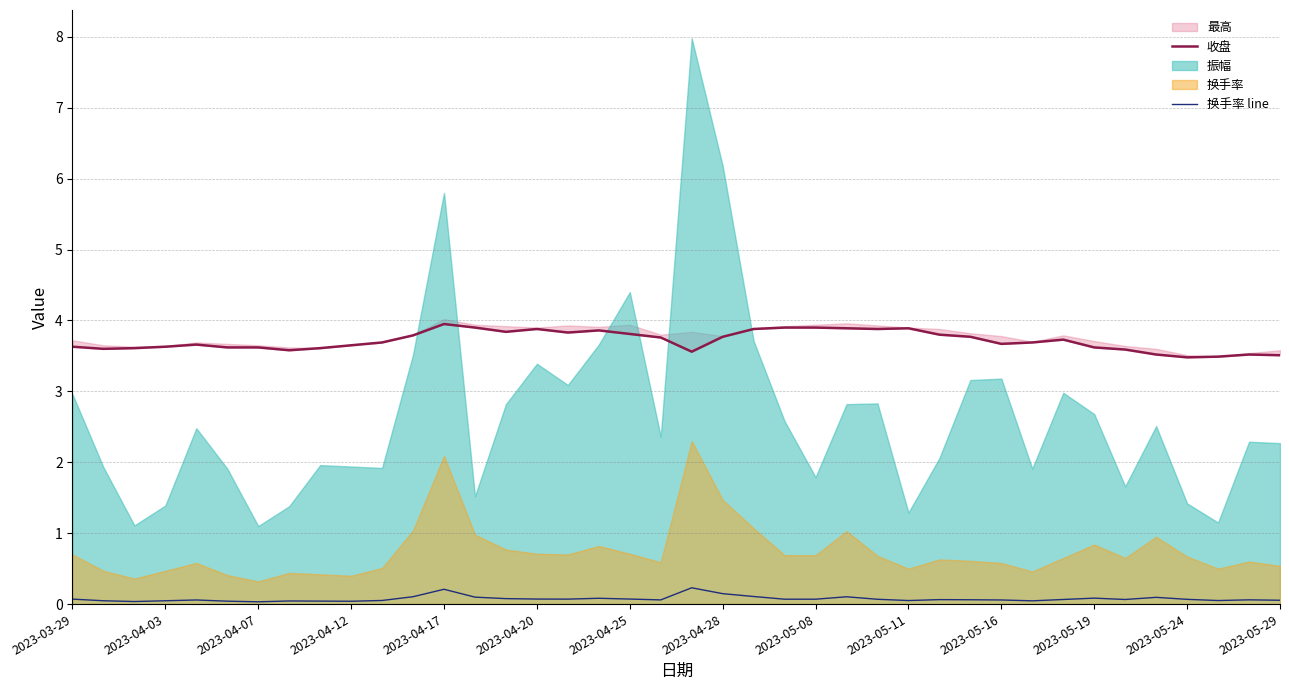

True or false: 换手率 line has a value of 0.1 at 2023-05-24.

True